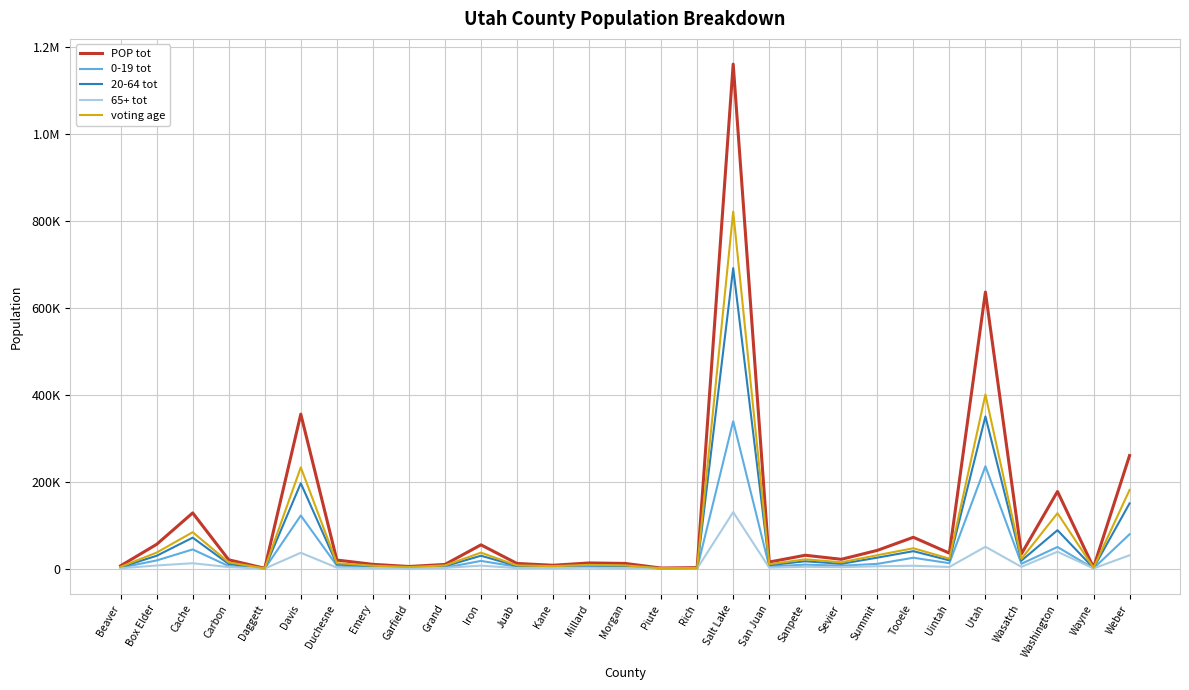

Between Sevier and Utah, which series saw the biggest shift?

POP tot